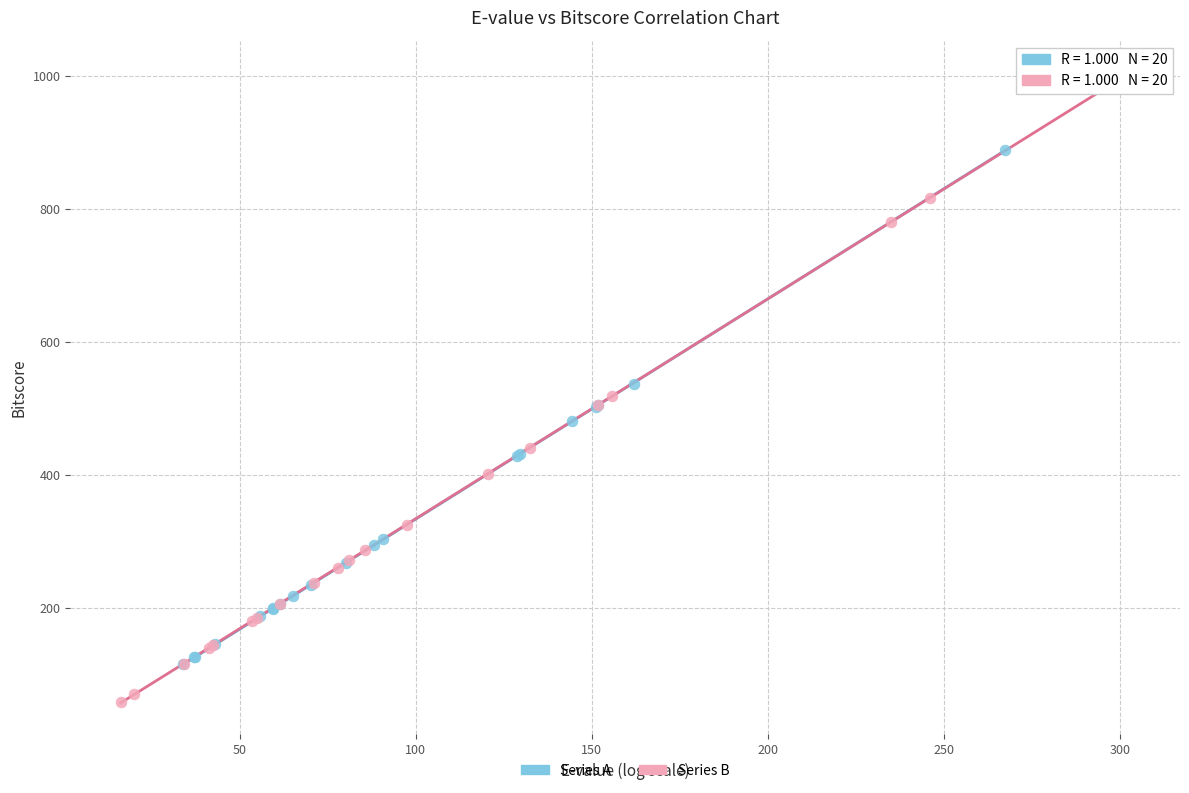

Which series reaches the maximum Y coordinate?

Series B